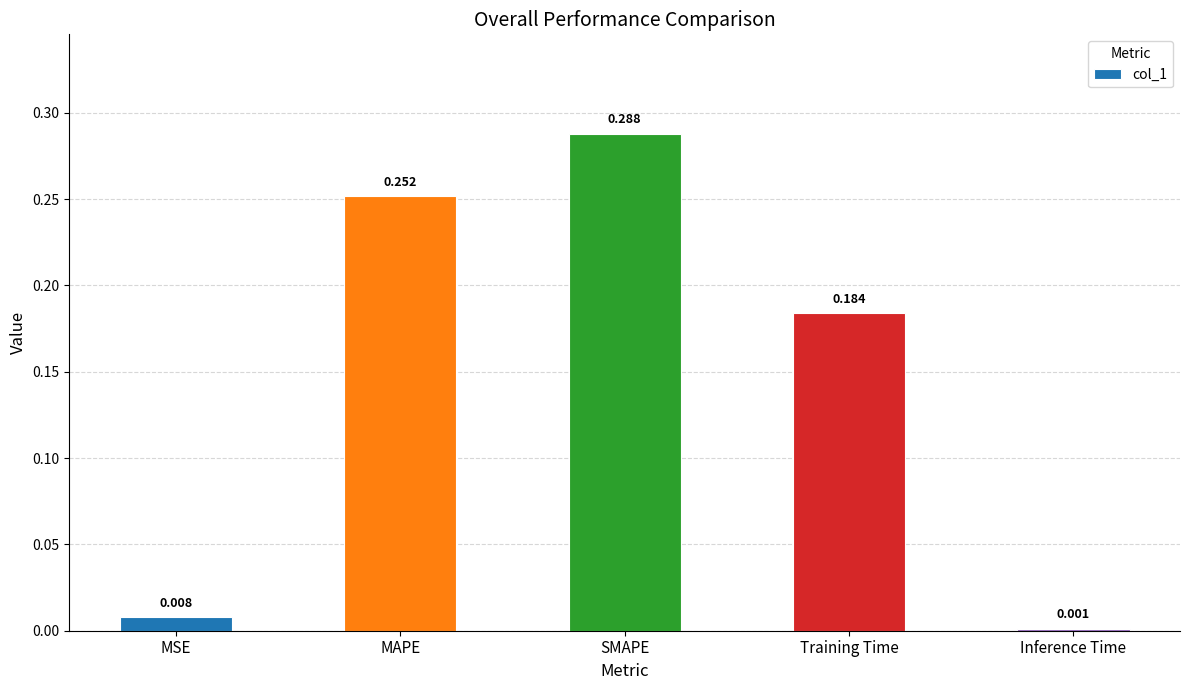

Where is the data nearest to the value 0?

Inference Time